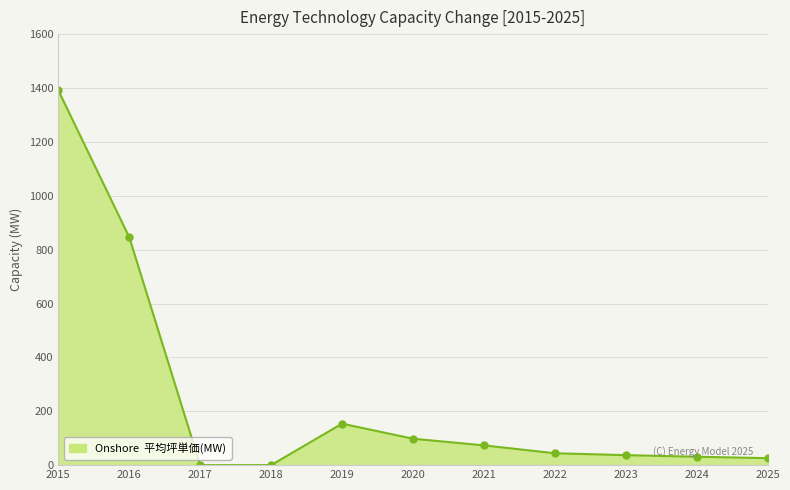

What is the change in value from 2017 to 2023?

+37.1